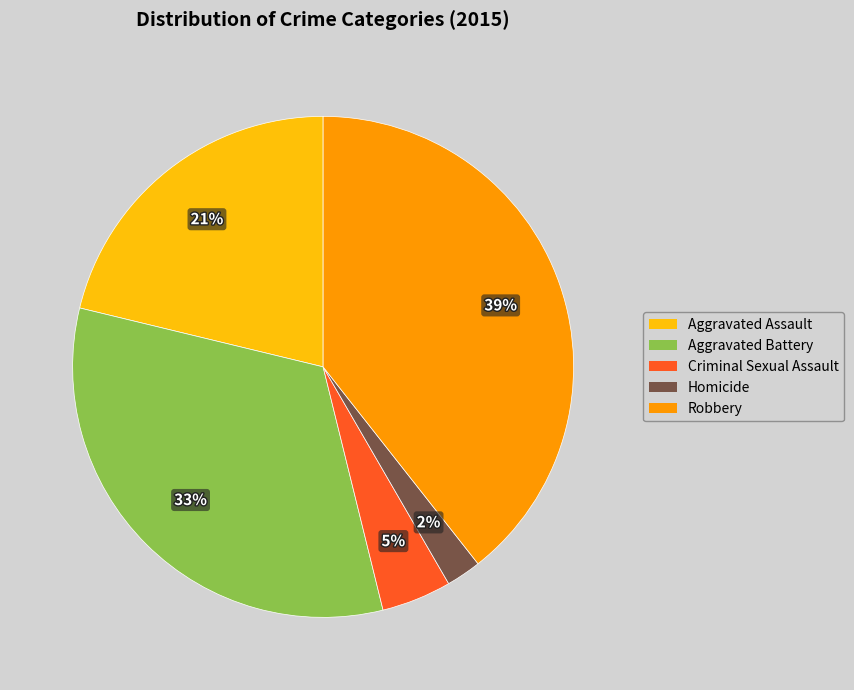

Between Robbery and Homicide, which is larger?

Robbery